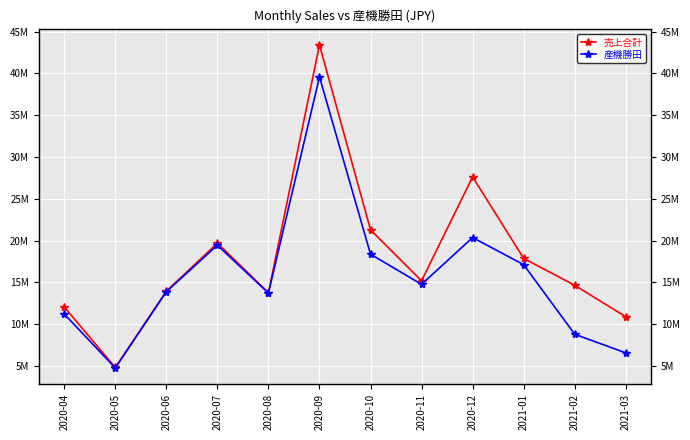

Reading right to left, list all the values displayed in this chart.

売上合計: 2021-03=10874900	2021-02=14643000	2021-01=17860160	2020-12=27619750	2020-11=15178621	2020-10=21276500	2020-09=43414200	2020-08=13760850	2020-07=19684320	2020-06=13939250	2020-05=4798000	2020-04=12048408
産機勝田: 2021-03=6548500	2021-02=8775000	2021-01=17109000	2020-12=20357500	2020-11=14750461	2020-10=18366000	2020-09=39590000	2020-08=13702000	2020-07=19437500	2020-06=13867250	2020-05=4737000	2020-04=11202408